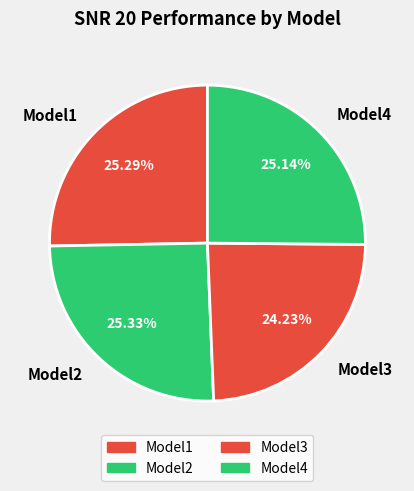

Is there any slice that represents more than half of the pie?

No